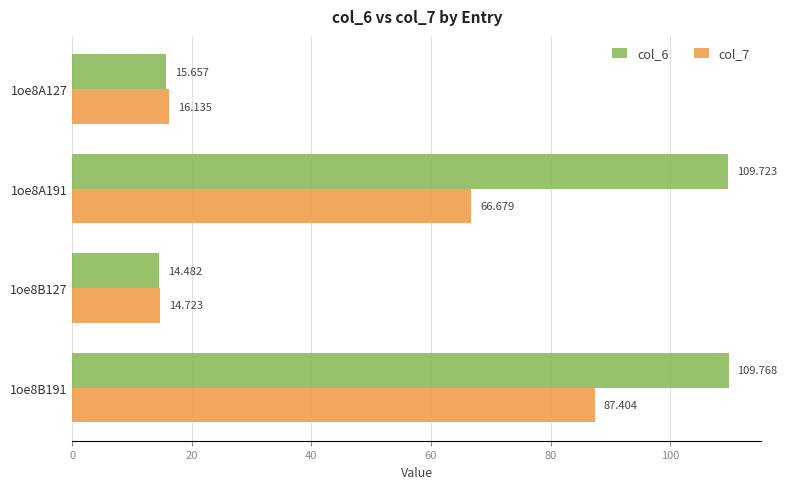

What are all the series names shown in the legend?

col_6, col_7